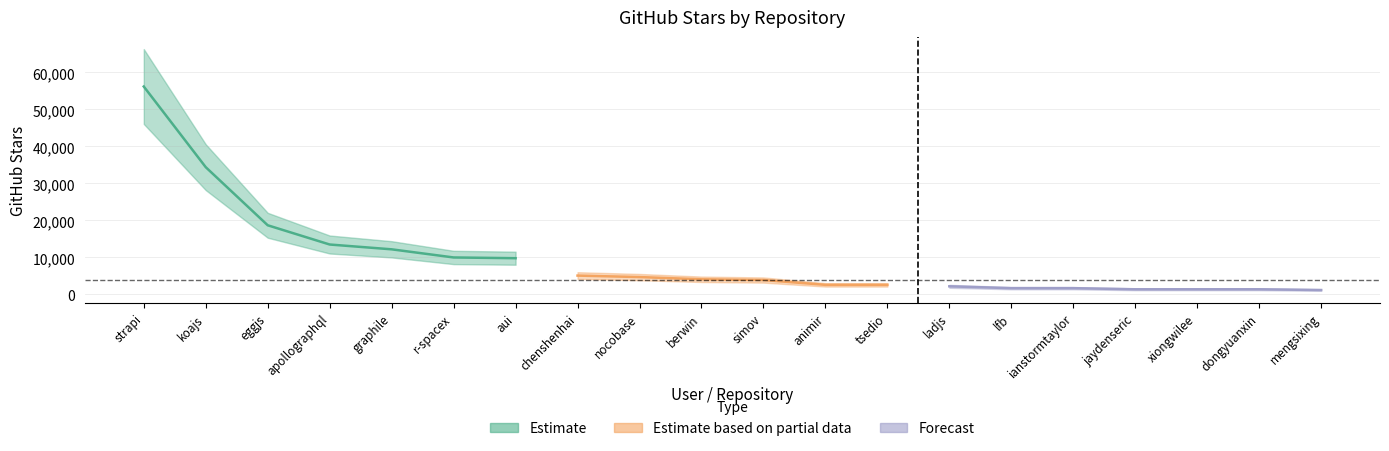

Reading right to left, transcribe all the data shown in this chart.

mengsixing=1200	dongyuanxin=1400	xiongwilee=1400	jaydenseric=1400	ianstormtaylor=1700	lfb=1700	ladjs=2200	tsedio=2600	animir=2600	simov=3900	berwin=4100	nocobase=4700	chenshenhai=5100	aui=9800	r-spacex=10000	graphile=12200	apollographql=13500	eggjs=18700	koajs=34400	strapi=56200